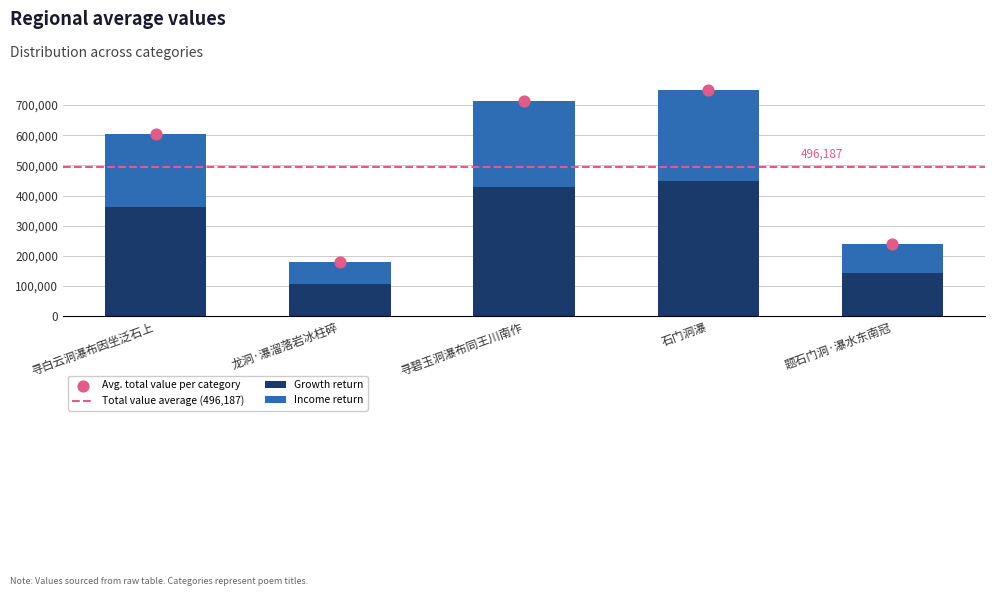

What is the ratio of the value at 寻白云洞瀑布因坐泛石上 to the value at 寻碧玉洞瀑布同王川南作?

0.8